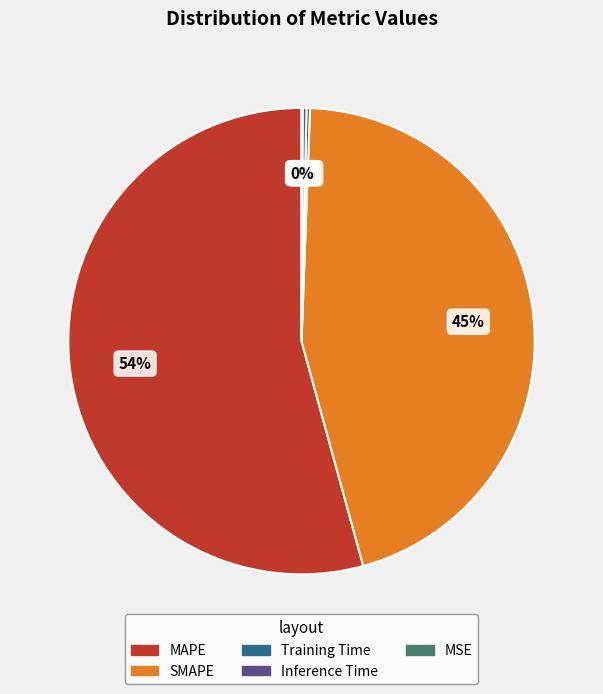

To the nearest percent, what is the average slice percentage?

20%